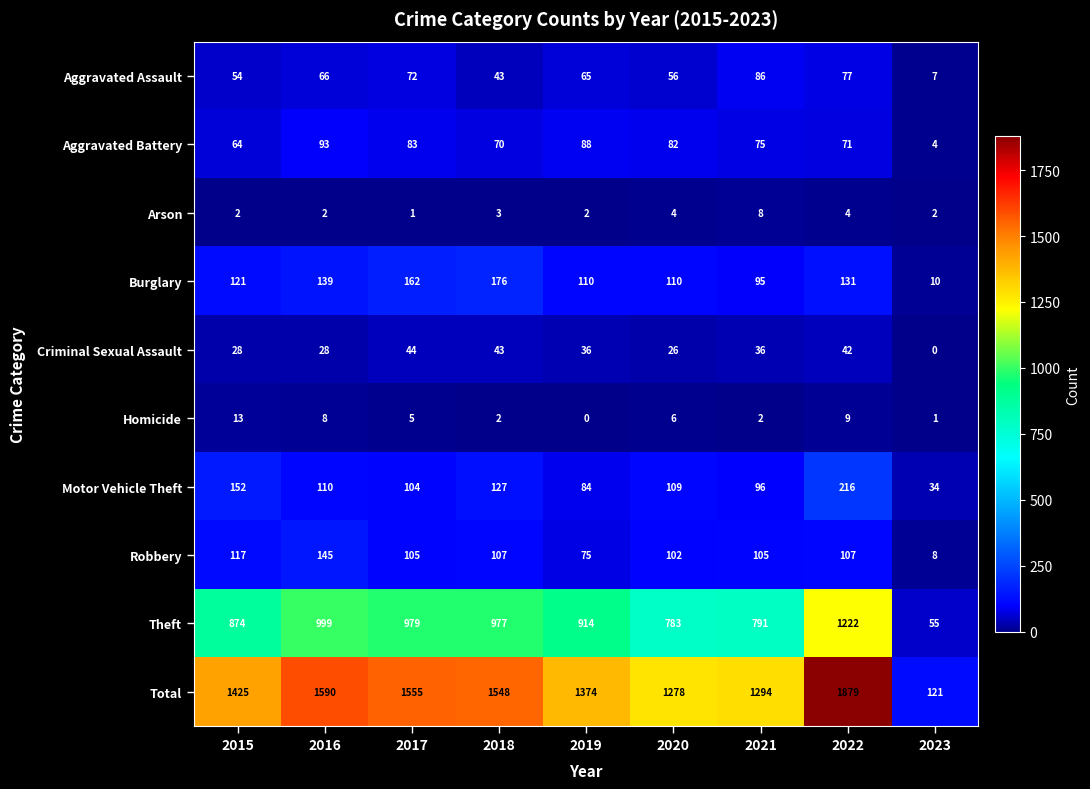

Rank the series at 2020 from lowest to highest value.

Arson, Homicide, Criminal Sexual Assault, Aggravated Assault, Aggravated Battery, Robbery, Motor Vehicle Theft, Burglary, Theft, Total